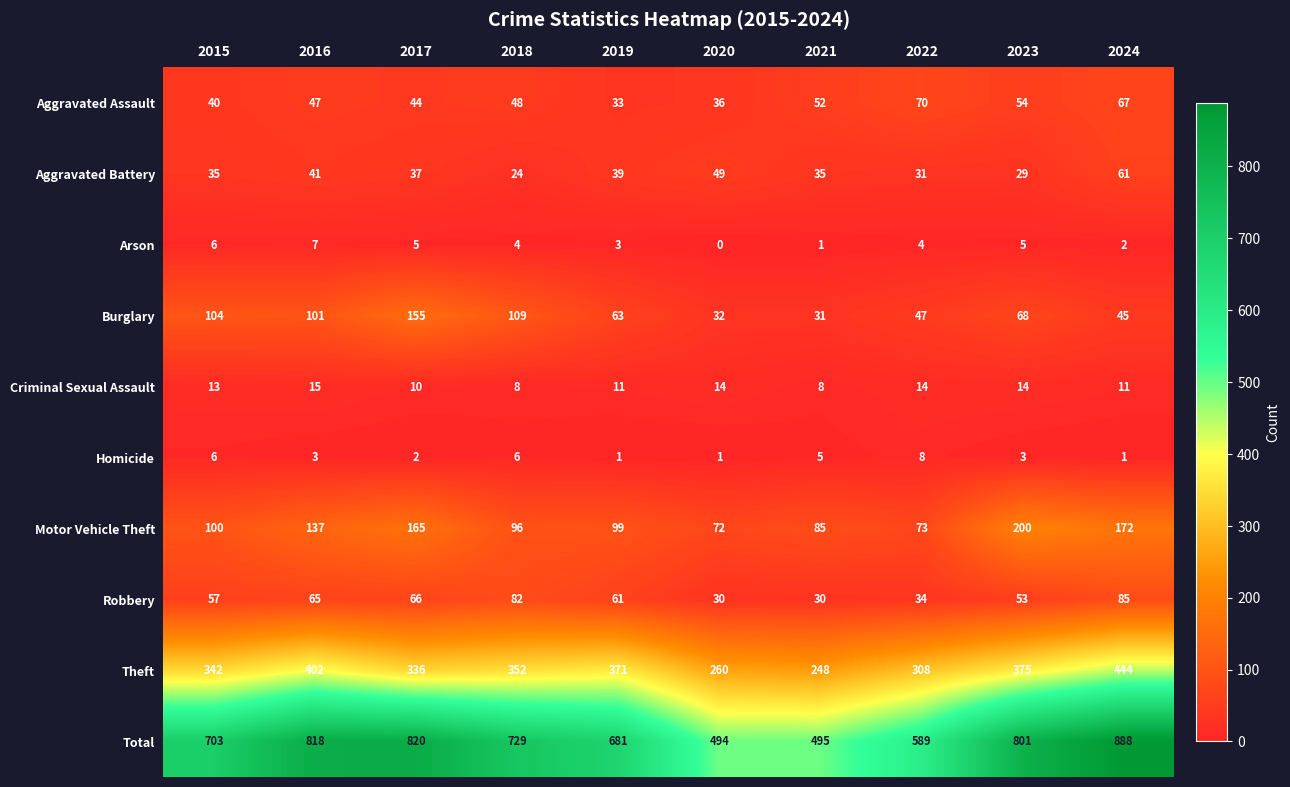

What is the sum of the Homicide values at 2016 and 2015?

9